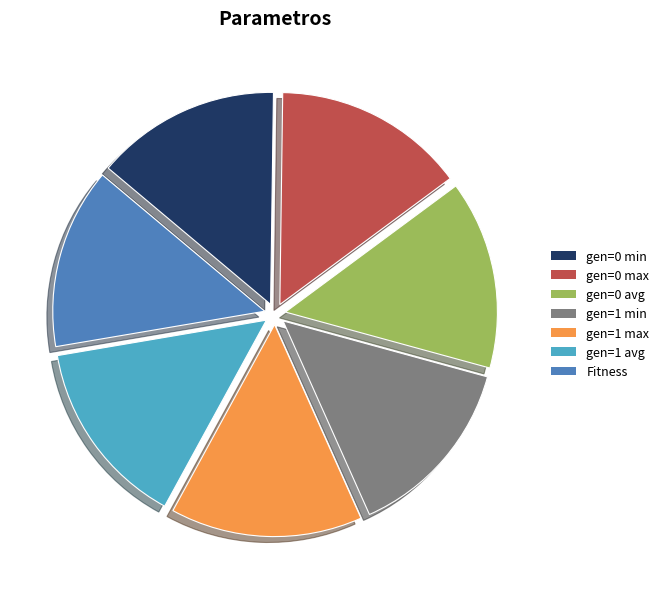

Approximately how many times larger is the value at gen=1 min compared to gen=0 avg?

1.0